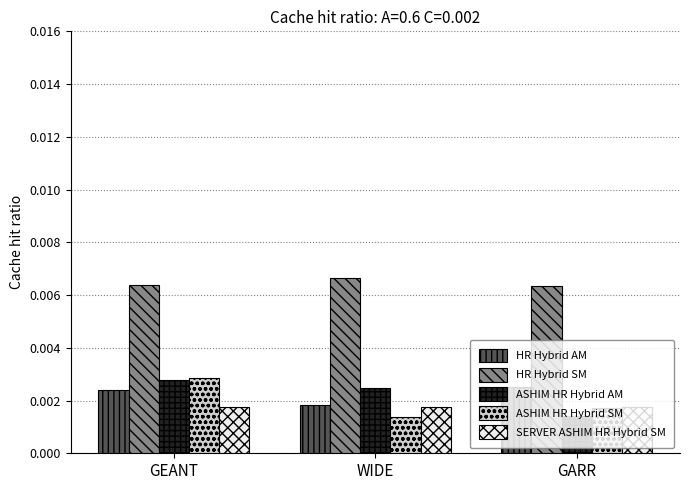

At which label is ASHIM HR Hybrid SM closest to 0?

WIDE